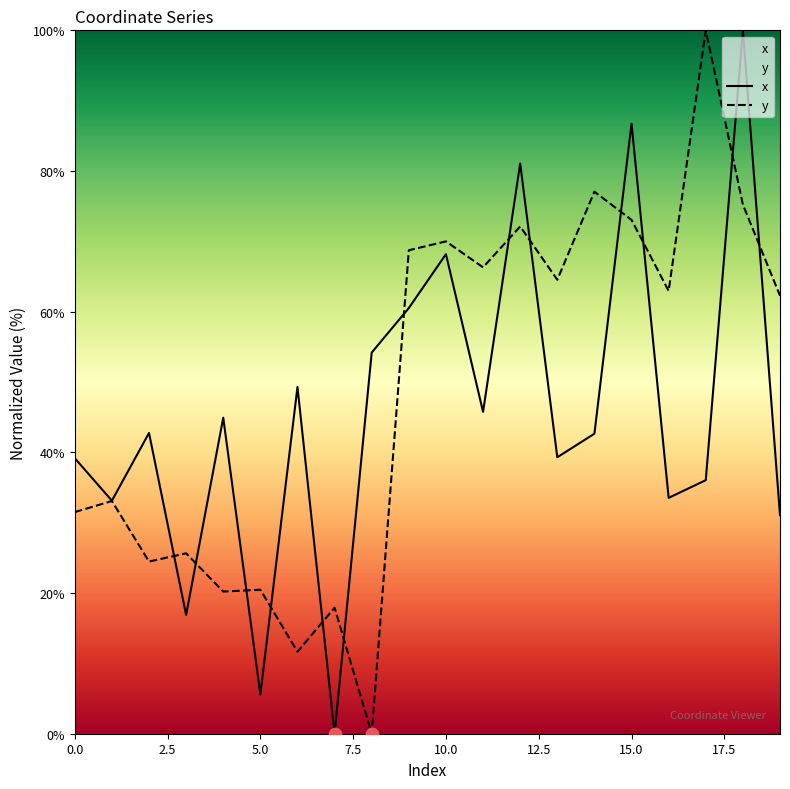

Which series has the largest Y range (max minus min)?

x